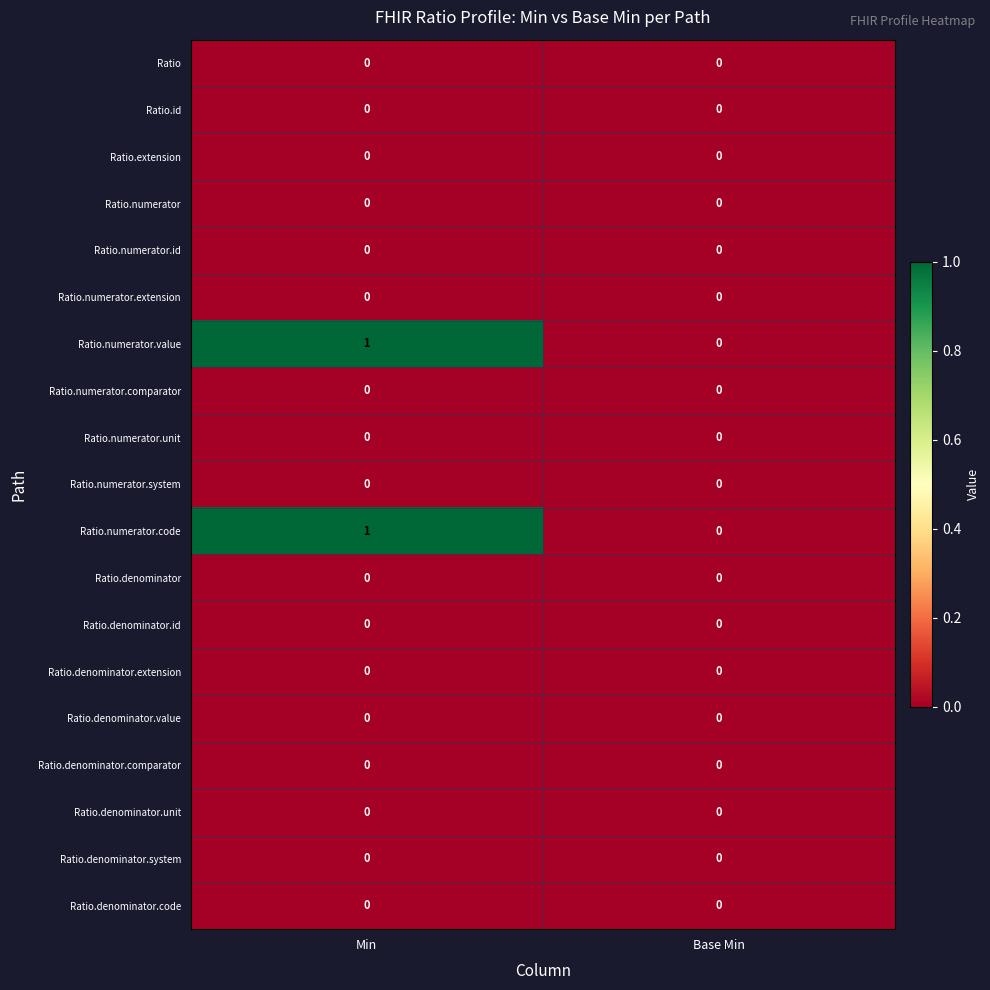

True or false: Ratio.numerator has a value of 0 at Base Min.

True